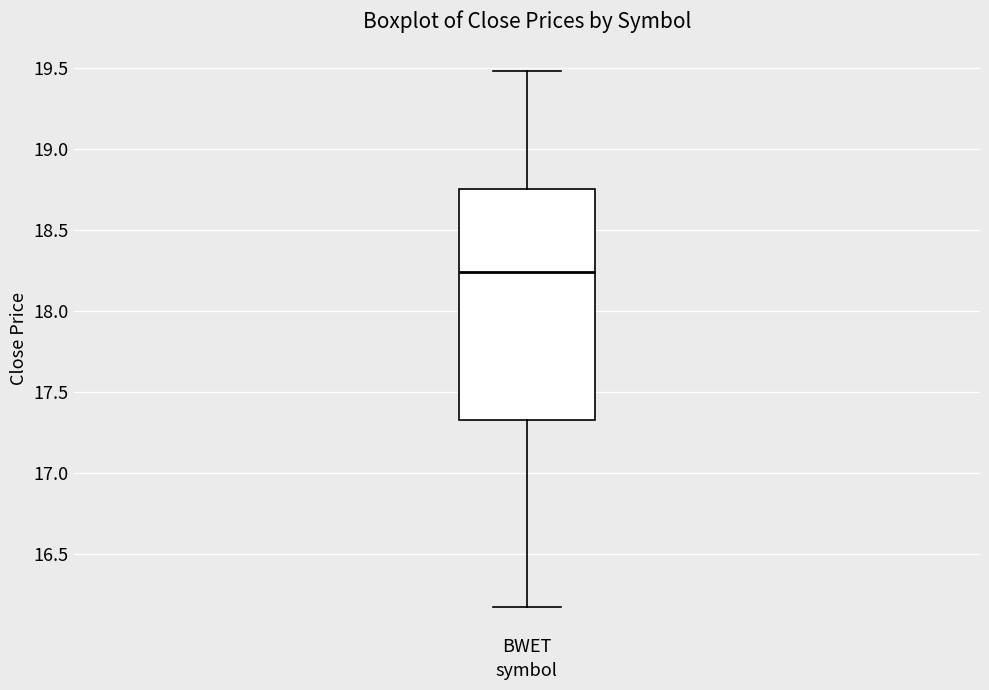

Read this box plot against the y-axis: the position of the median line, the range covered by the box, and the ends of both whiskers. The values are not printed on the chart, so give them approximately, as read against the axis.

median 18.25, box 17.35 to 18.75, whiskers 16.15 to 19.50